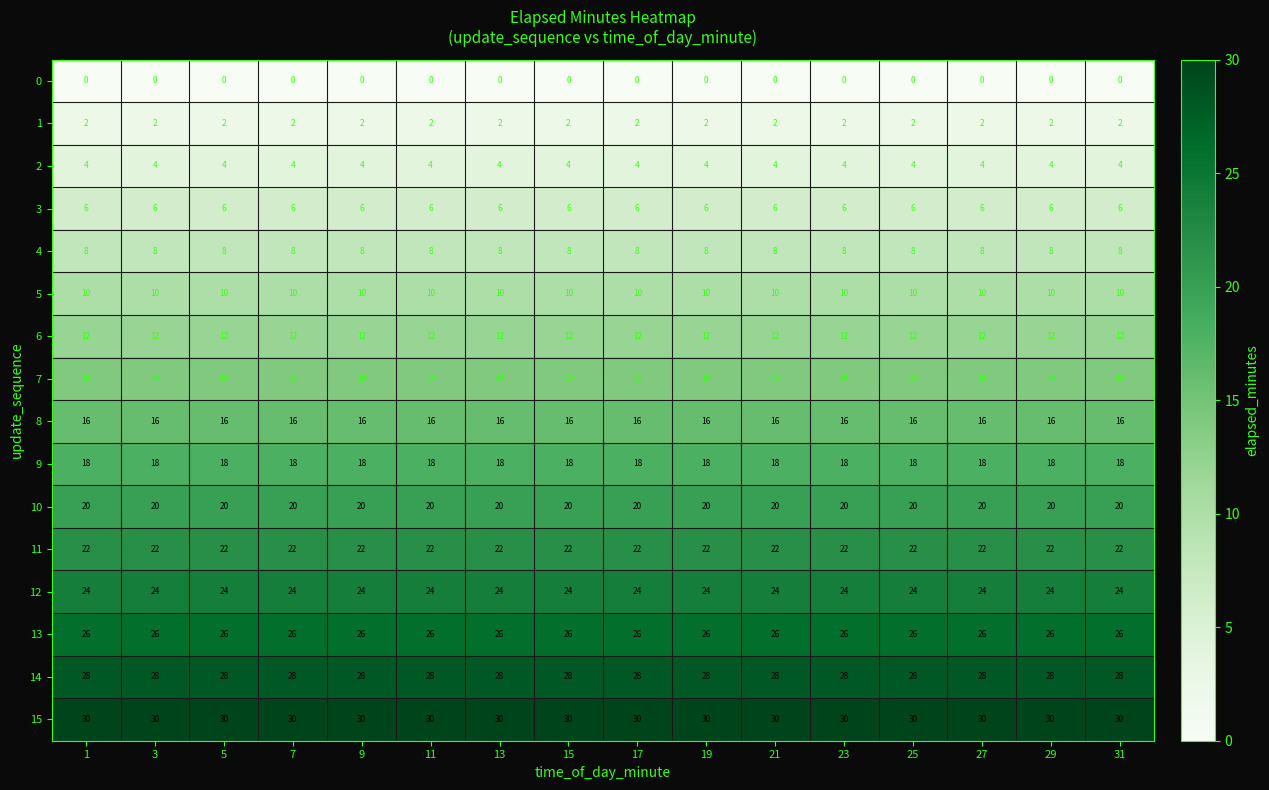

Which series has the largest total across all categories?

15